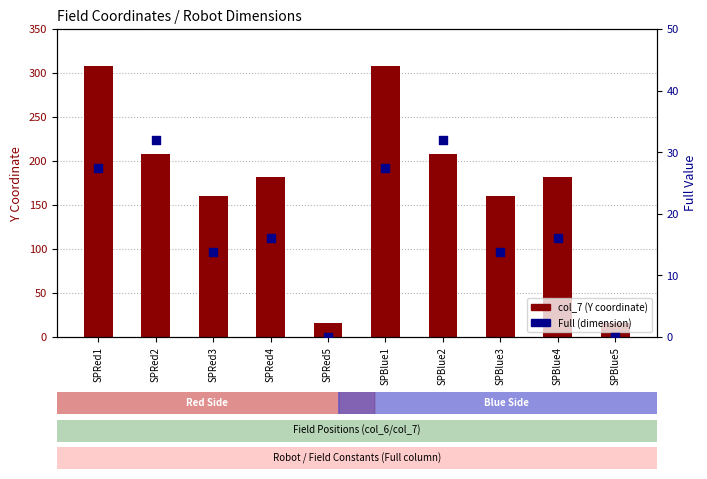

What is the total value across all series at SPRed1?

335.2